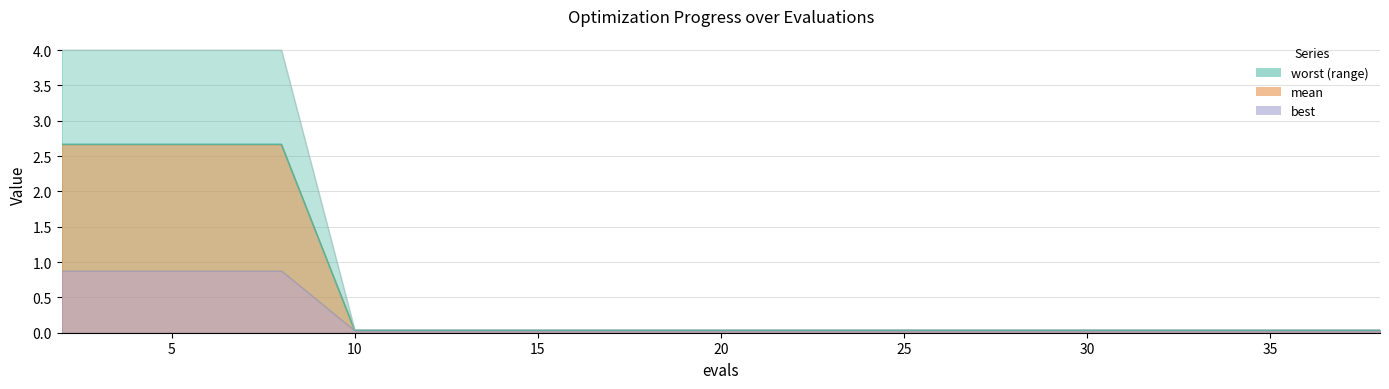

True or false: mean and best cross at least once.

False